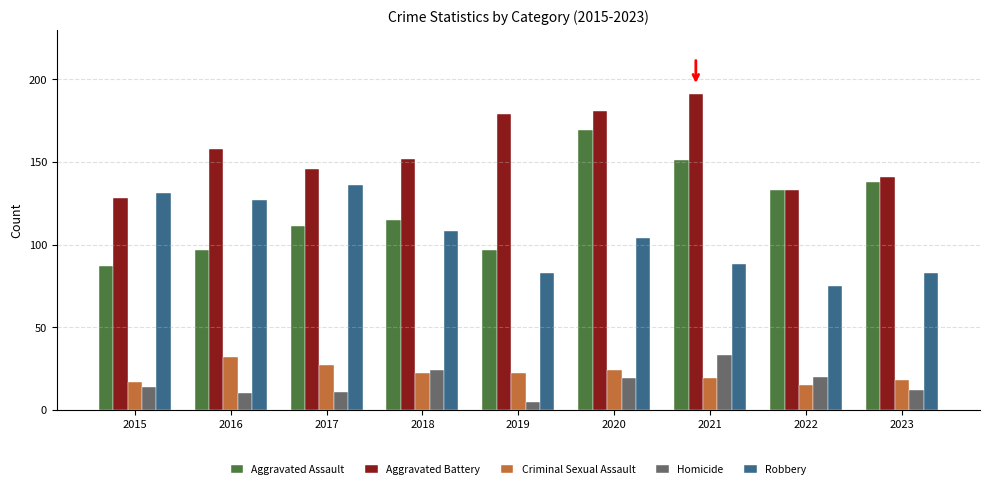

What is the total value across all series at 2022?

376